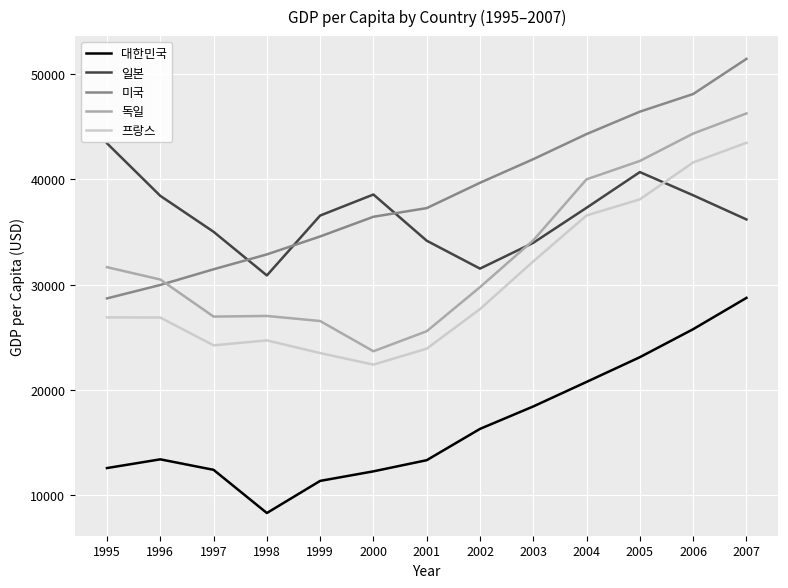

Does the chart display data point markers on the line(s)?

No